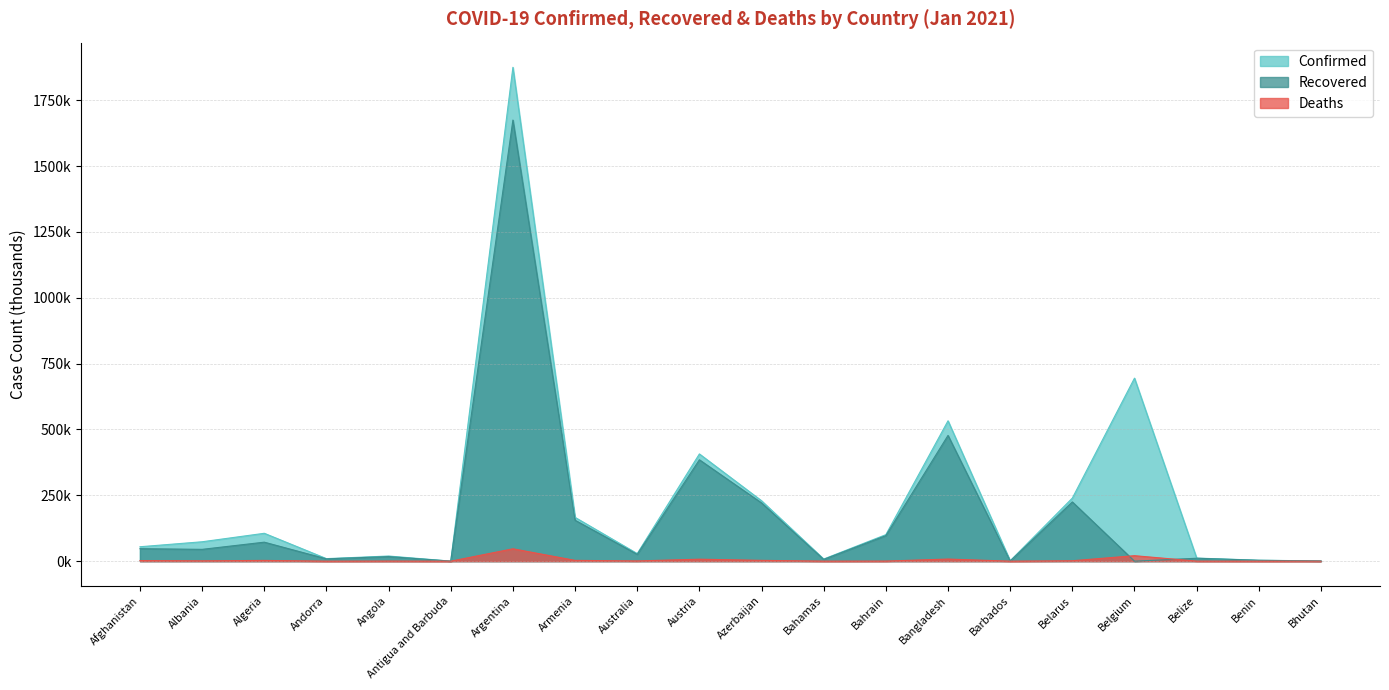

Reading right to left, transcribe all the data shown in this chart.

Confirmed: 0.9	3.6	11.8	694.9	239.5	1.4	532.9	100.7	8.1	229.4	407.1	28.8	166.2	1874.8	0.2	19.6	9.6	105.9	73.7	54.8
Recovered: 0.7	3.3	11.1	0.0	224.9	0.6	477.4	97.0	6.7	221.1	384.9	26.0	155.4	1674.6	0.2	17.4	8.8	72.1	44.9	47.5
Deaths: 0.0	0.0	0.3	20.8	1.7	0.0	8.1	0.4	0.2	3.1	7.5	0.9	3.1	47.0	0.0	0.5	0.1	2.9	1.3	2.4